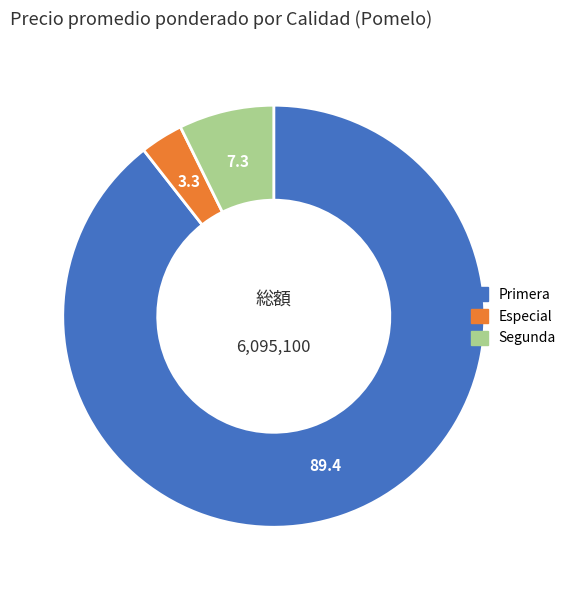

How many slices are in this pie chart?

3